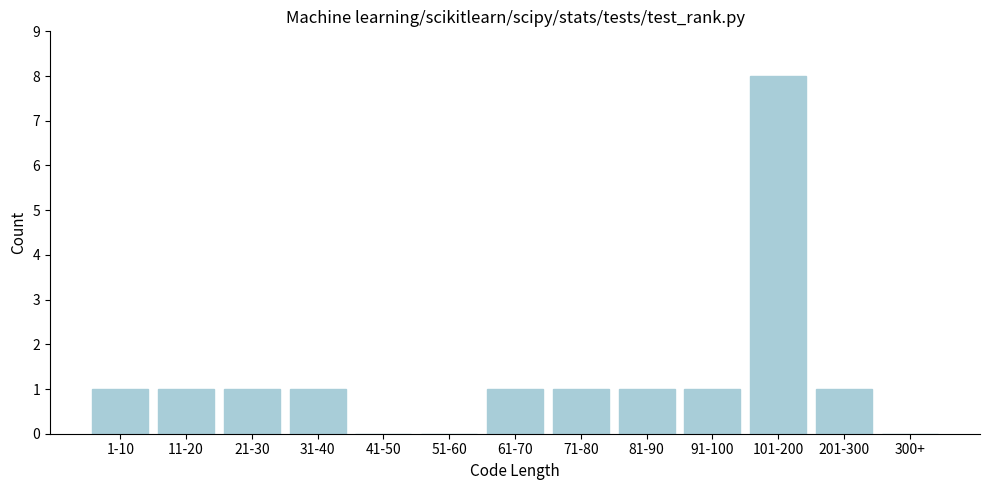

Reading left to right, list all the values displayed in this chart.

1-10=1	11-20=1	21-30=1	31-40=1	41-50=0	51-60=0	61-70=1	71-80=1	81-90=1	91-100=1	101-200=8	201-300=1	300+=0